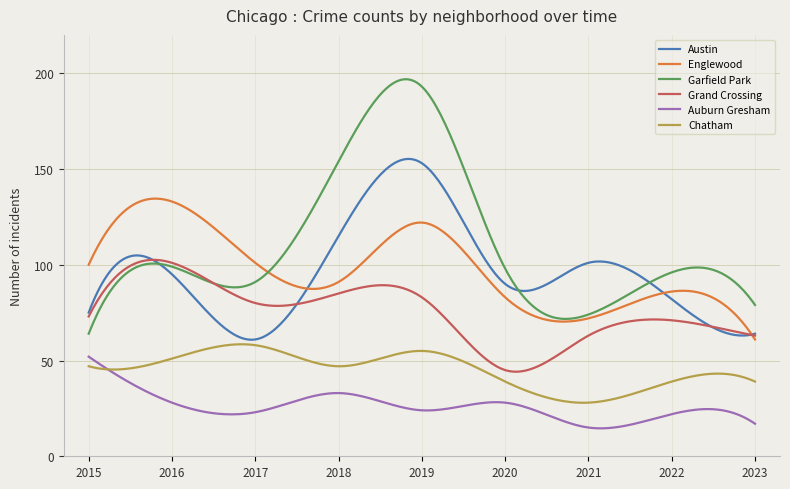

What is the sum of all Englewood values?

29311.5